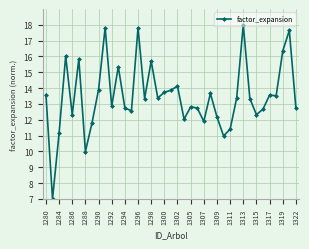

True or false: there are more than 1 points higher than both neighbors.

True